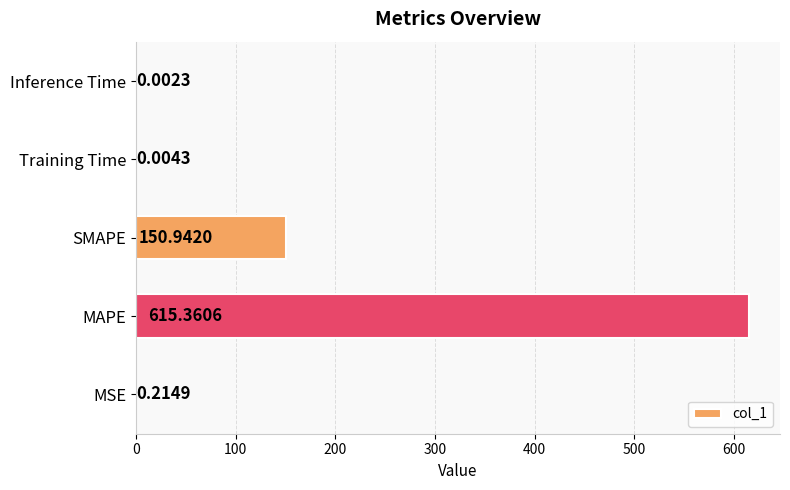

Where is the data nearest to the value 307?

SMAPE